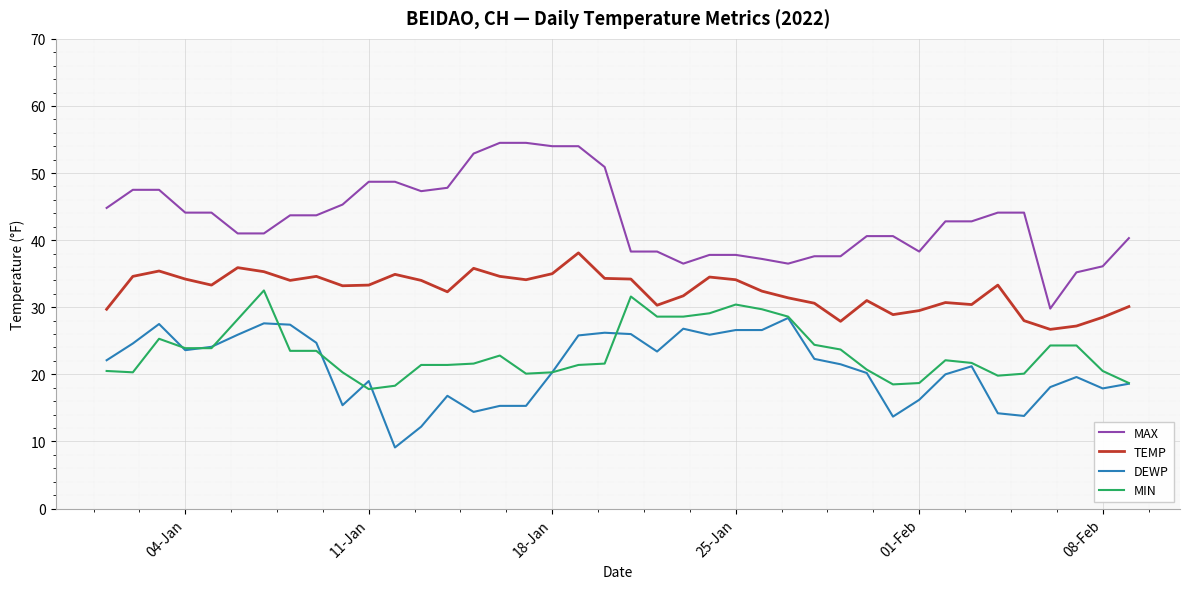

Which series has the largest total across all categories?

MAX